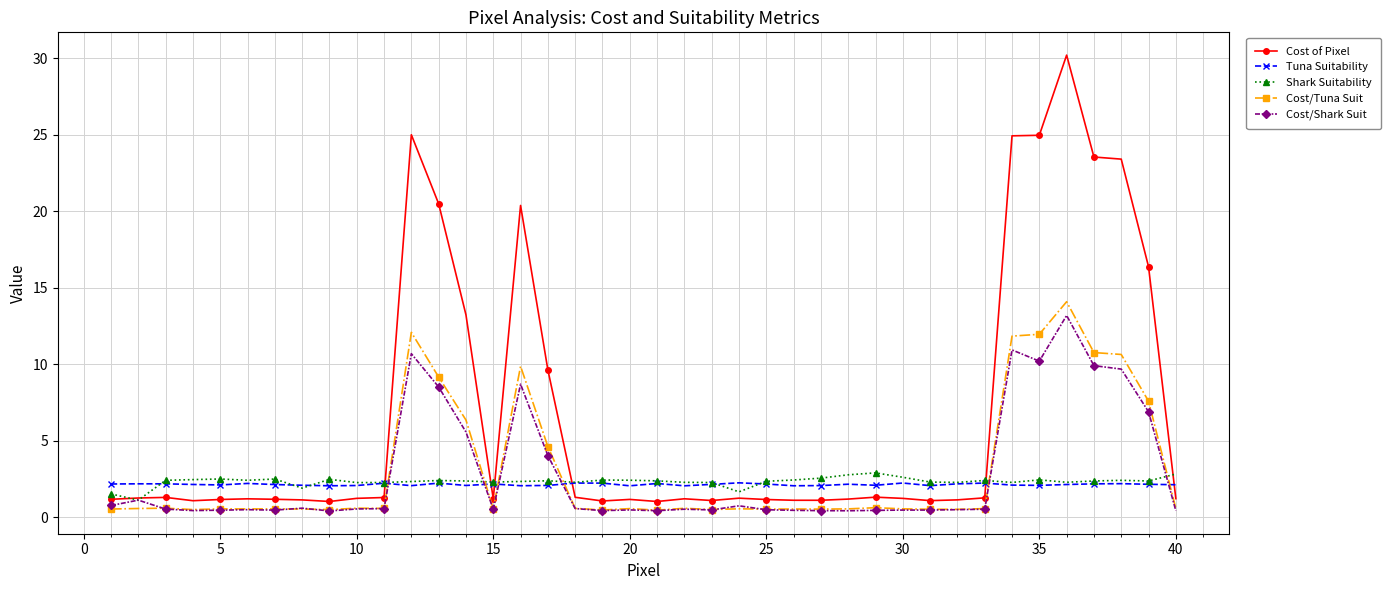

Which series has the largest range (max minus min)?

Cost of Pixel